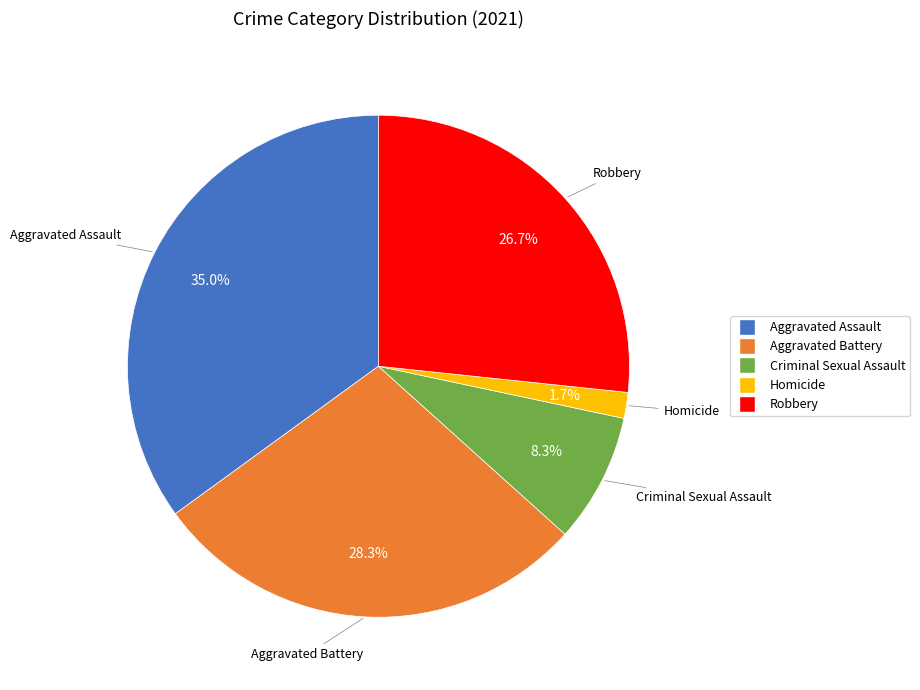

Approximately how many times larger is the value at Homicide compared to Robbery?

0.1